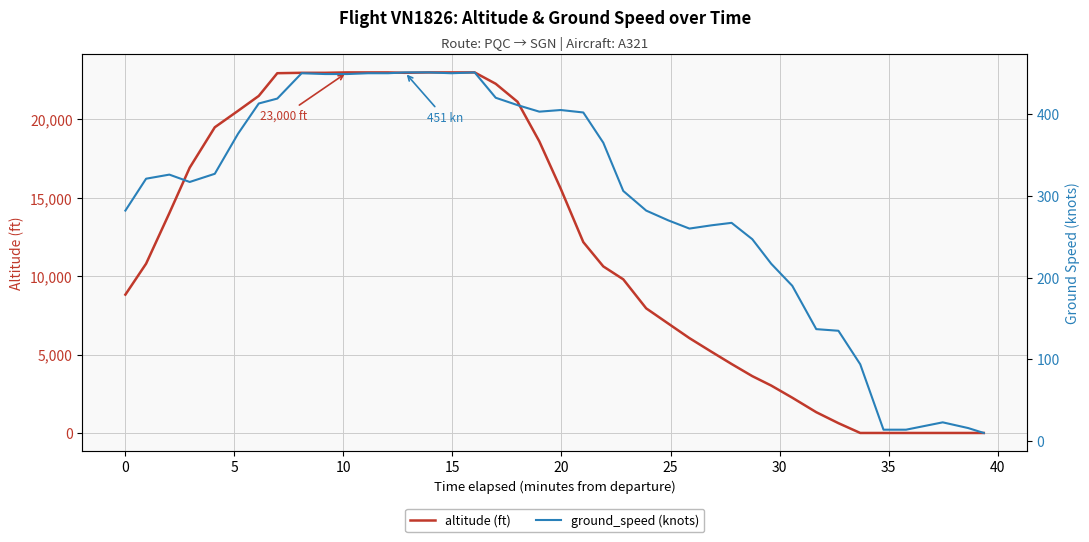

What is the average value of the altitude (ft) series?

12339